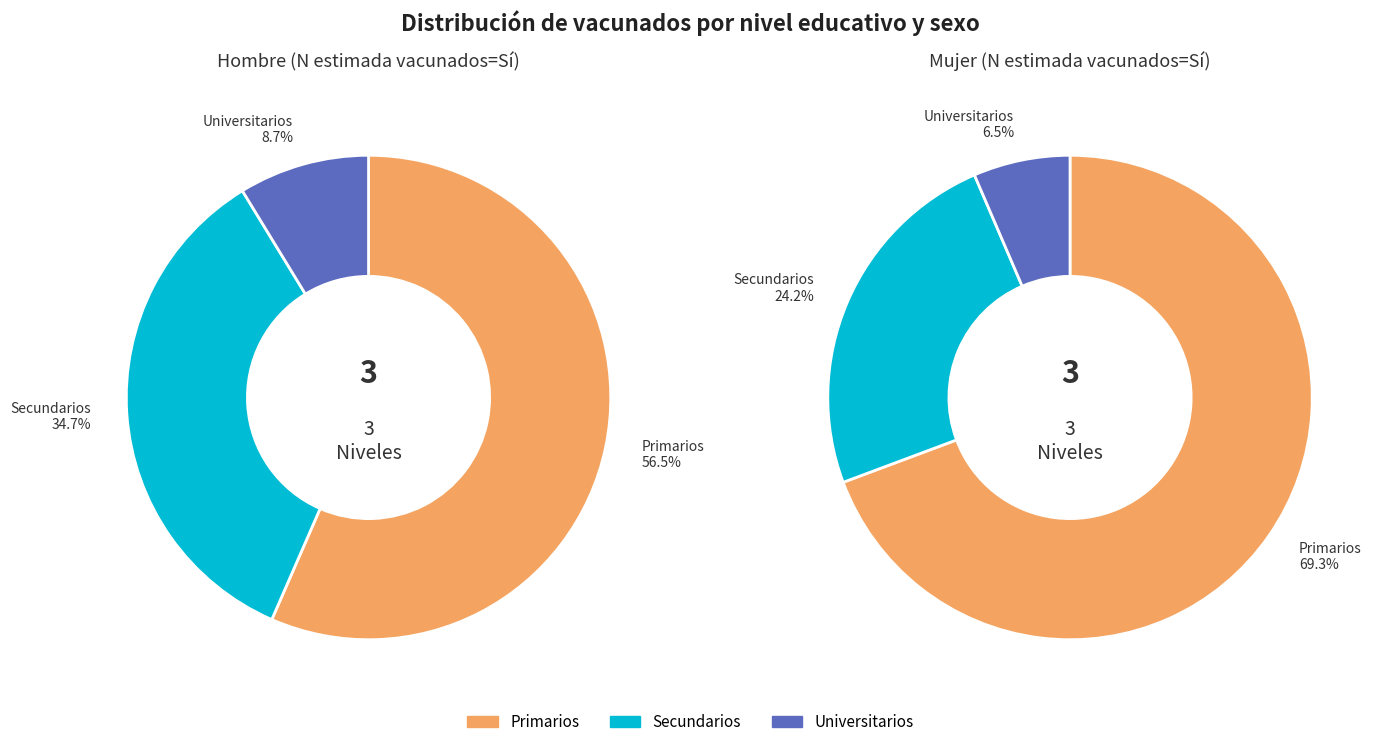

To the nearest percent, what is the difference between the largest and smallest slice percentages?

48%